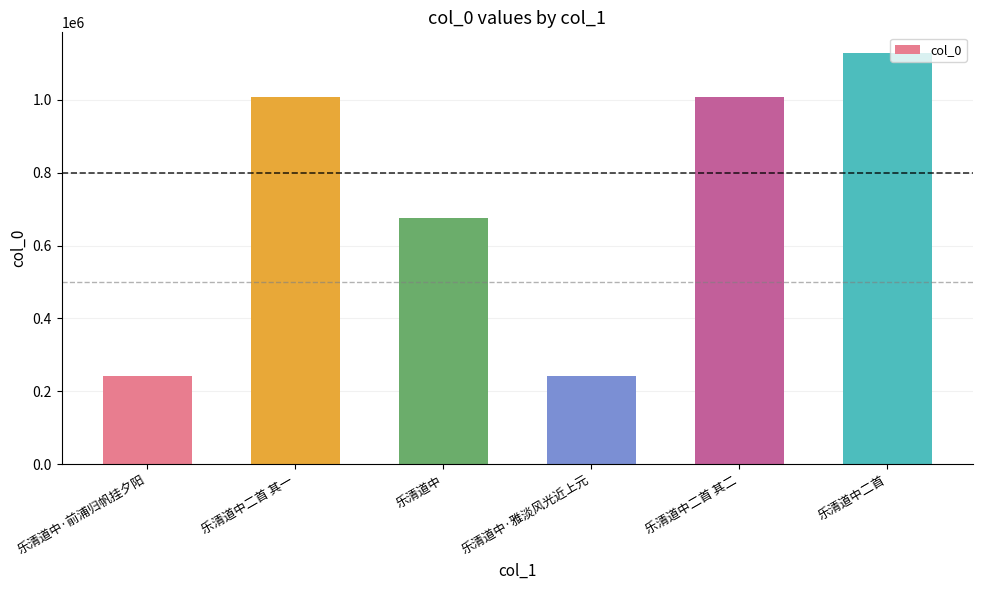

Is it true that the value at 乐清道中二首 其二 is 212452?

False